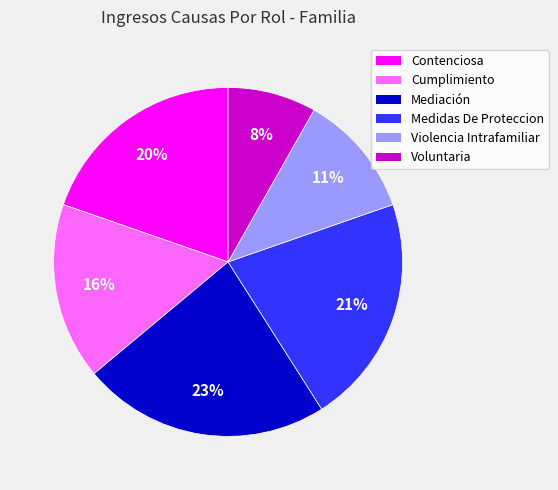

How many segments does this pie chart have?

6